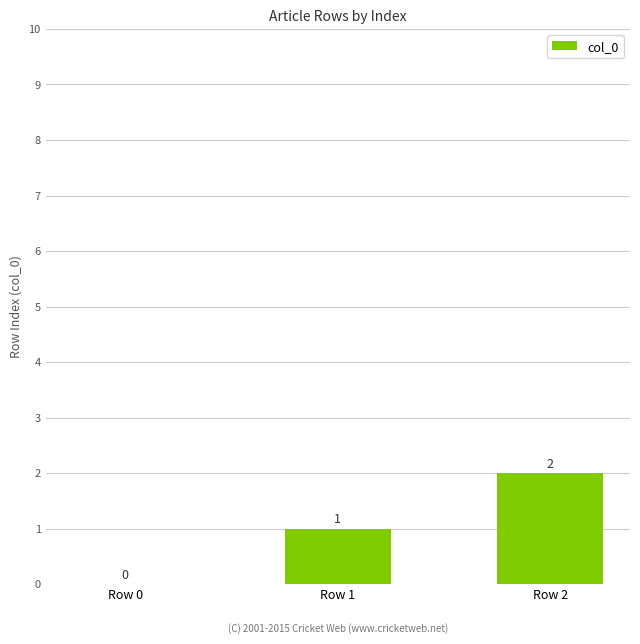

Is it true that the value at Row 2 is 2?

True